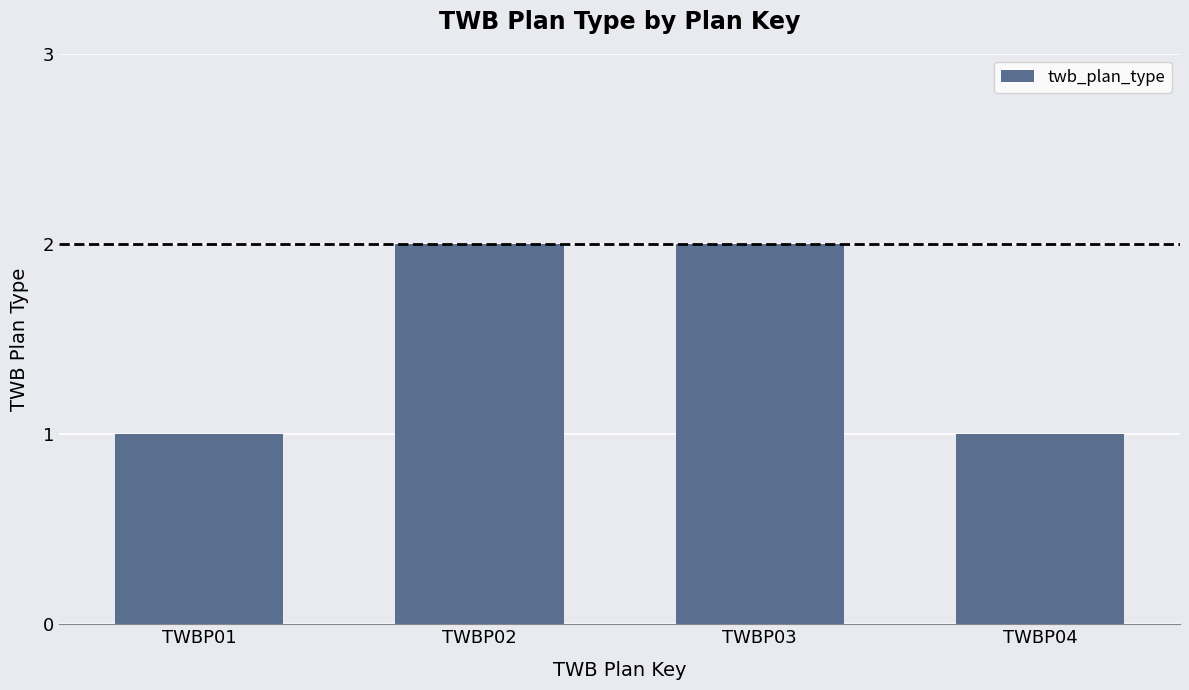

The value at TWBP02 is 2. True or false?

True